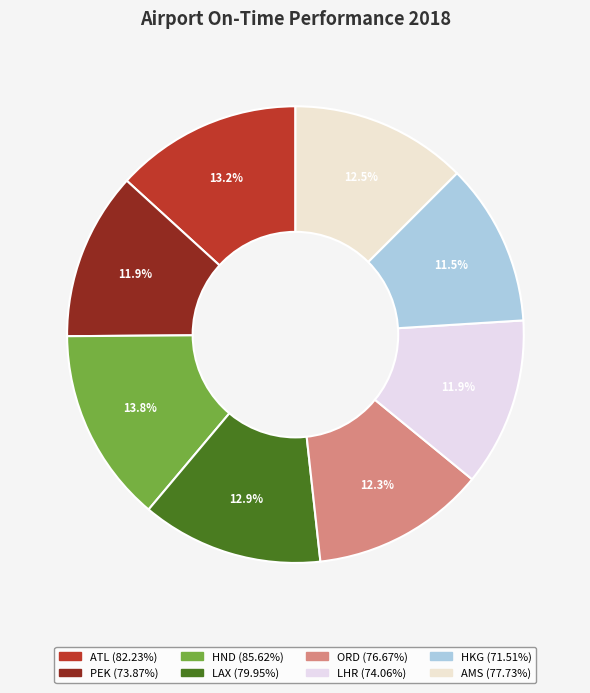

To the nearest percent, what percentage of the pie is AMS?

13%